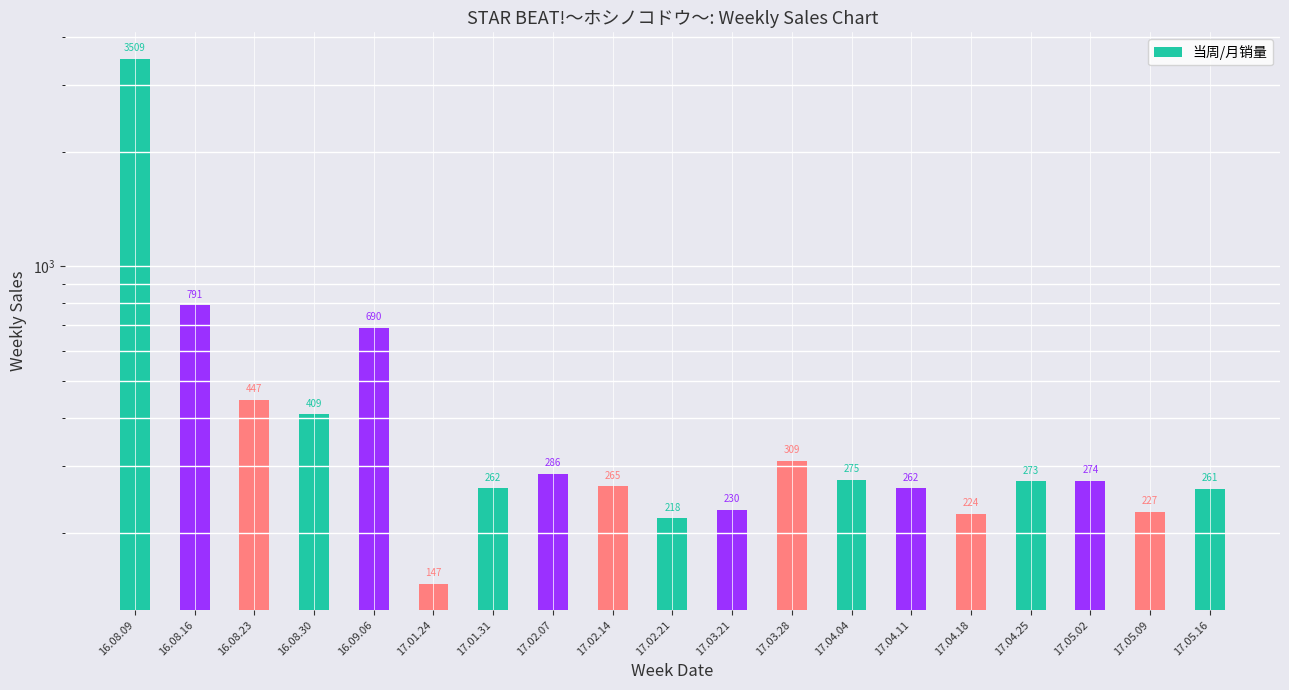

What is the value of the 2nd bar from the left?

791